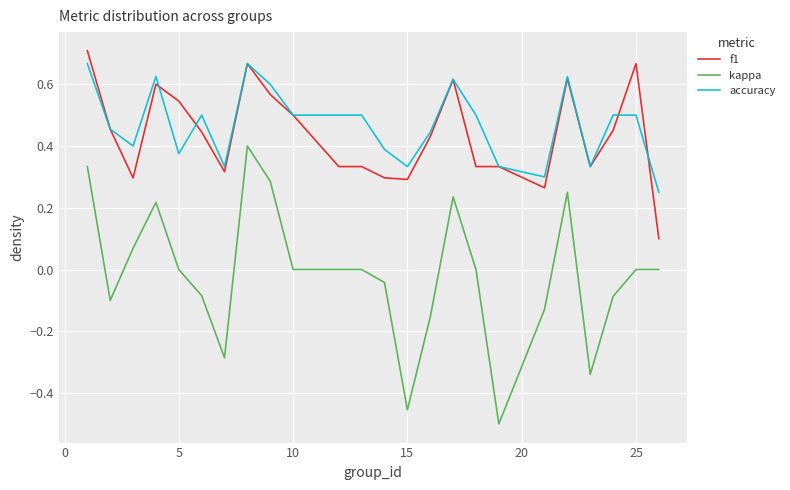

Which series has the widest spread of values?

kappa